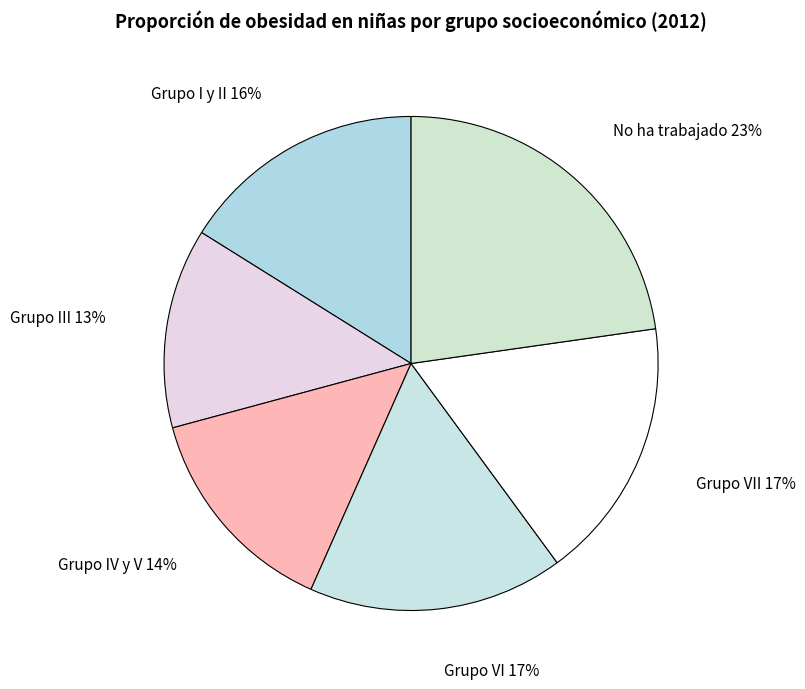

To the nearest percent, what is the difference between the No ha trabajado and Grupo I y II slice percentages?

7%